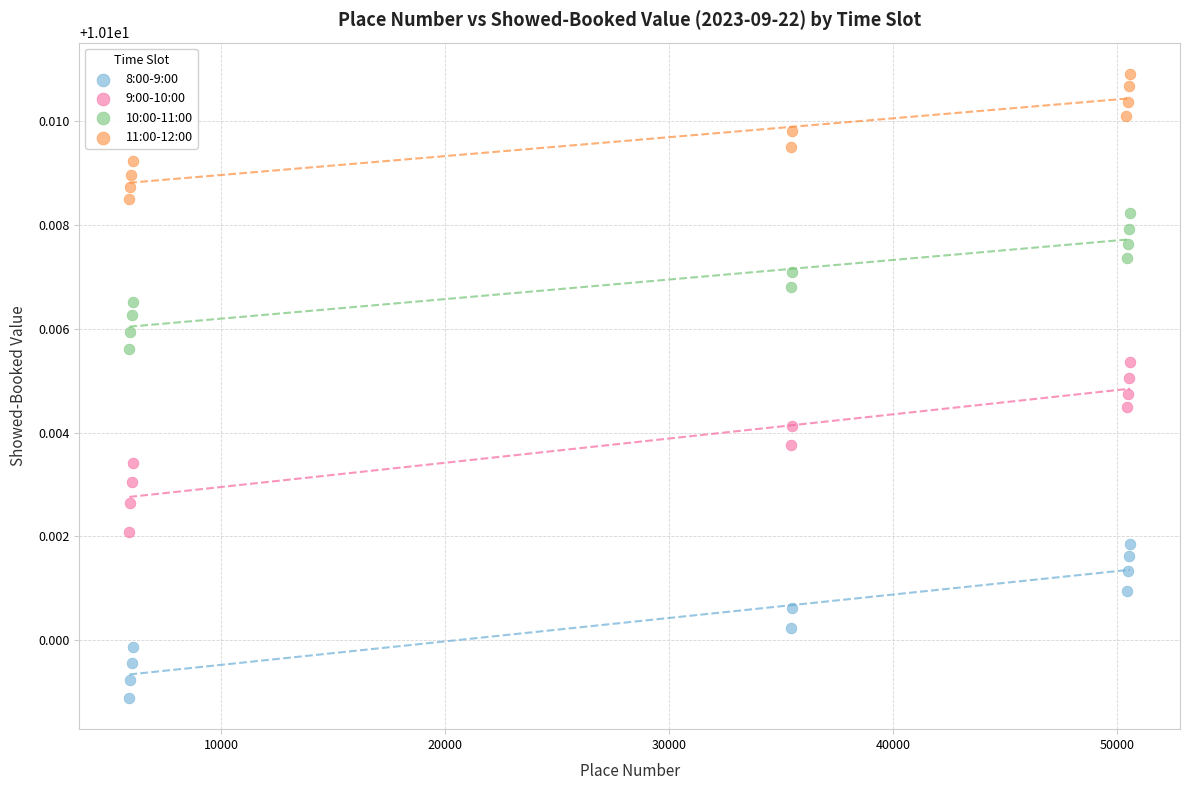

What are all the series names shown in the legend?

8:00-9:00, 9:00-10:00, 10:00-11:00, 11:00-12:00